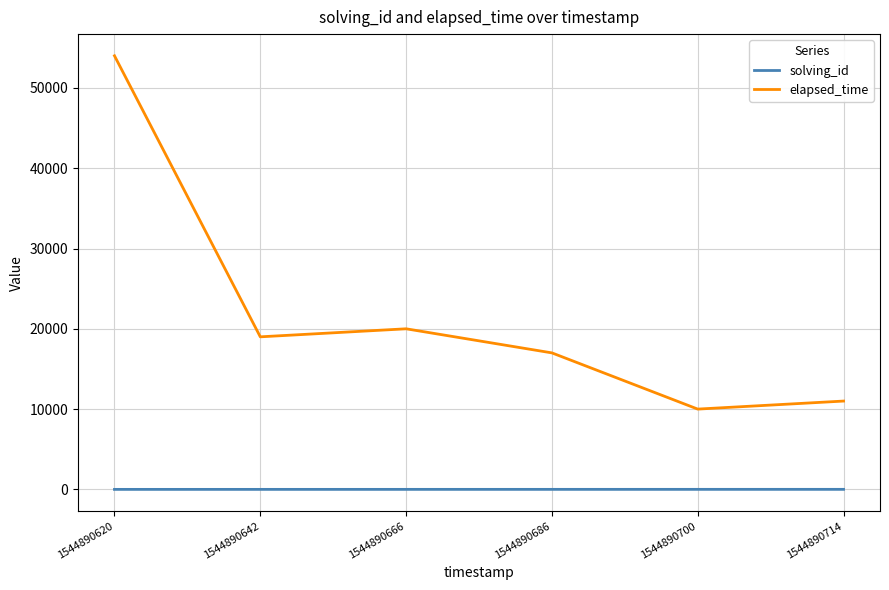

True or false: solving_id and elapsed_time cross at least once.

False